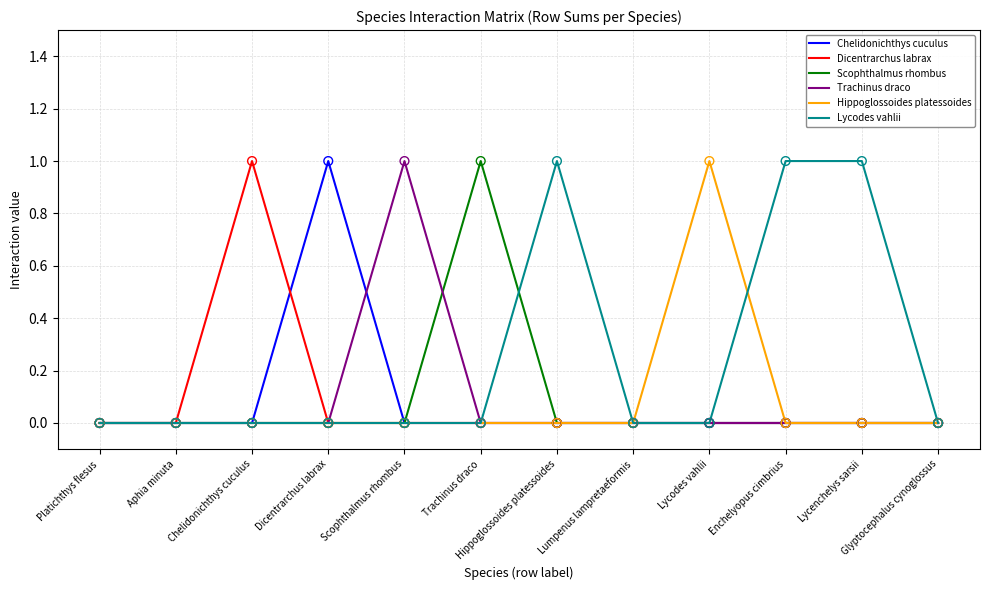

What is the total value across all series at Chelidonichthys cuculus?

1